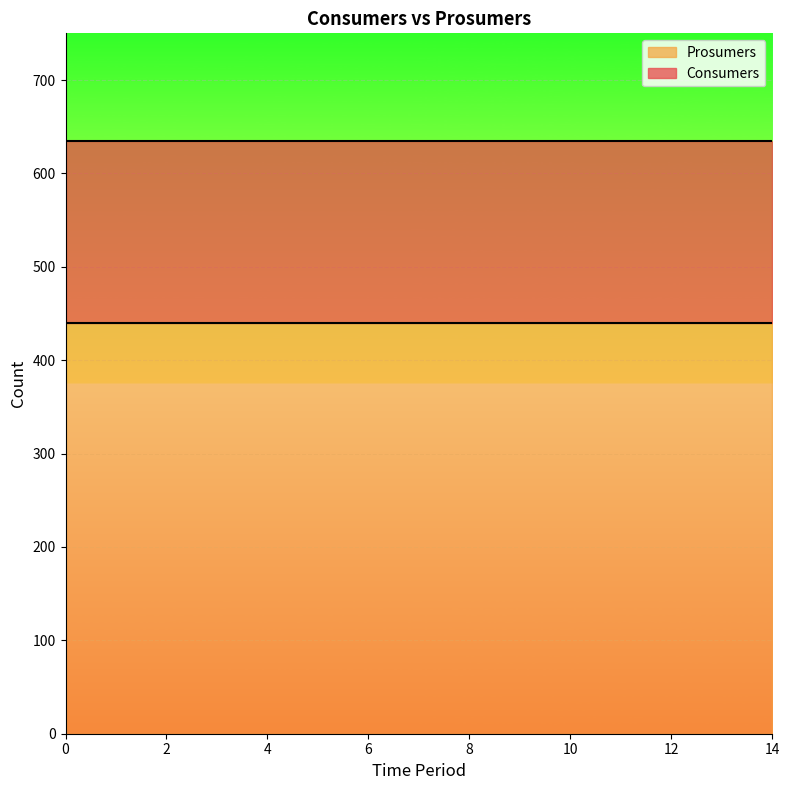

List the labels in order of Consumers value, largest first.

0, 1, 2, 3, 4, 5, 6, 7, 8, 9, 10, 11, 12, 13, 14